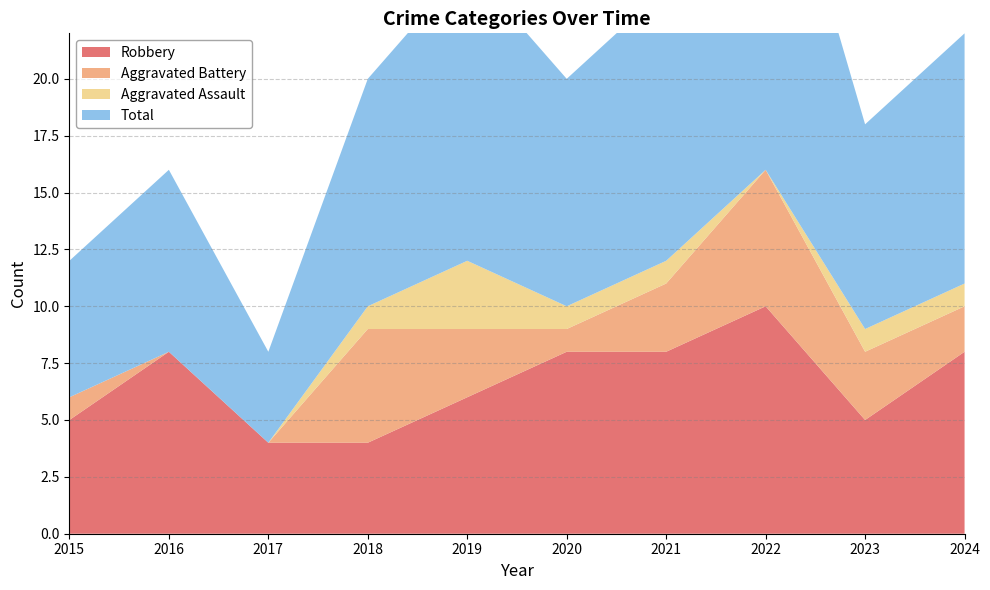

Reading left to right, transcribe all the data shown in this chart.

Robbery: 2015=5	2016=8	2017=4	2018=4	2019=6	2020=8	2021=8	2022=10	2023=5	2024=8
Aggravated Battery: 2015=1	2016=0	2017=0	2018=5	2019=3	2020=1	2021=3	2022=6	2023=3	2024=2
Aggravated Assault: 2015=0	2016=0	2017=0	2018=1	2019=3	2020=1	2021=1	2022=0	2023=1	2024=1
Total: 2015=6	2016=8	2017=4	2018=10	2019=13	2020=10	2021=12	2022=17	2023=9	2024=11